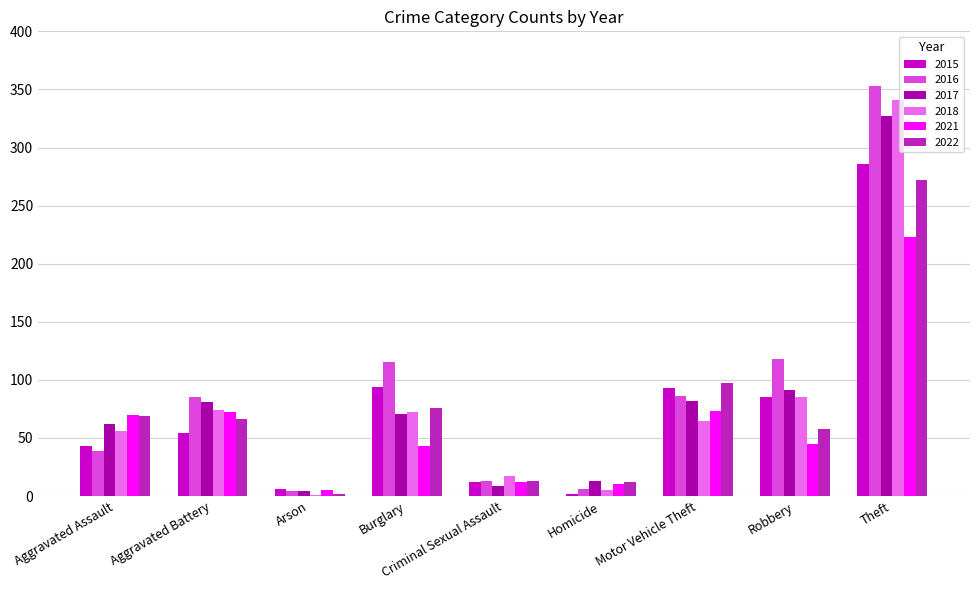

The 2017 series shows 44 at Motor Vehicle Theft. True or false?

False